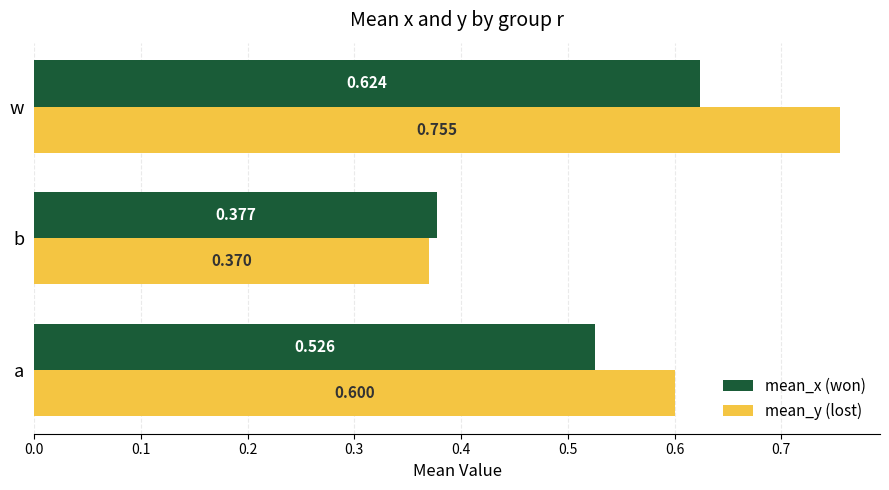

At which category does the chart reach its minimum across all series?

b